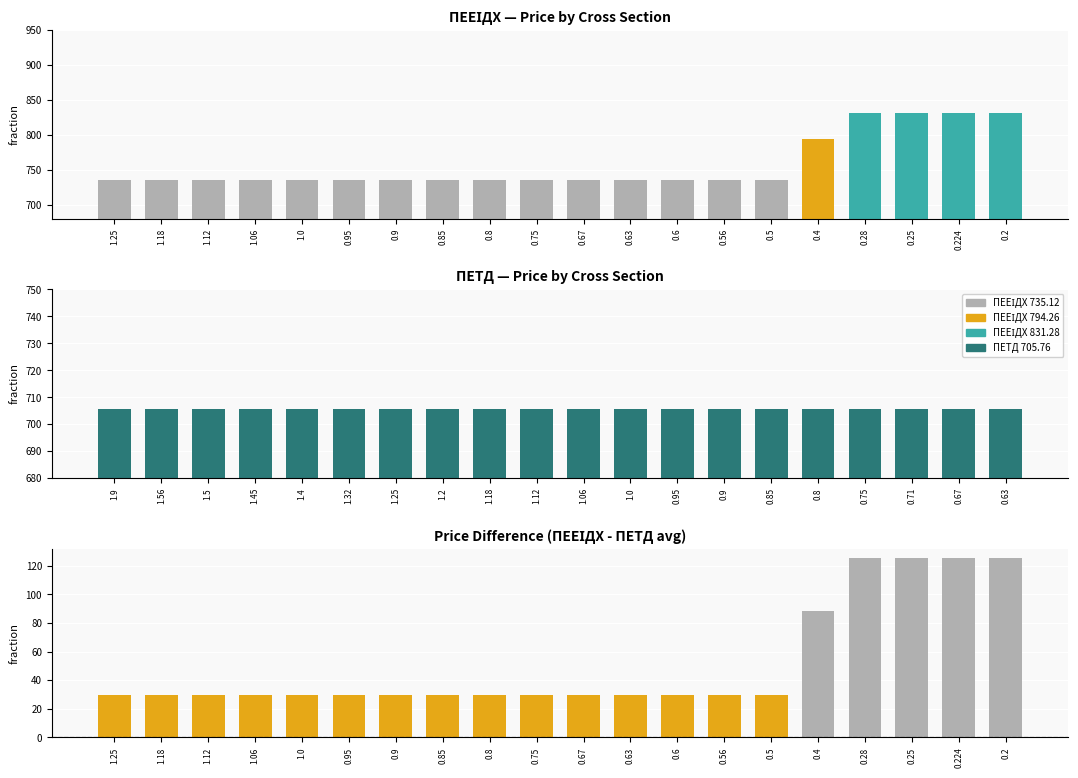

The Difference series shows 39.2 at 1.18. True or false?

False